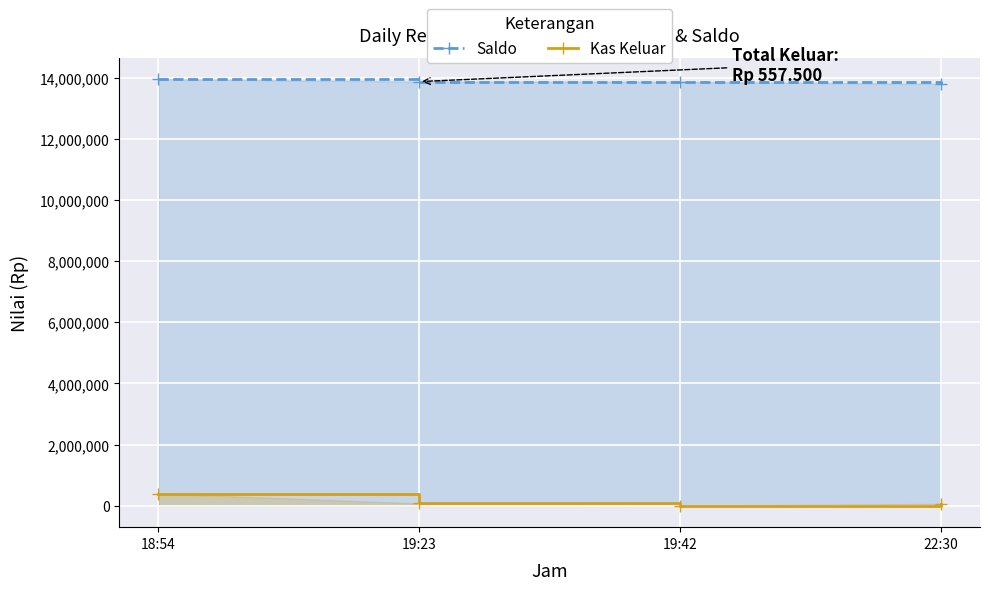

What is the difference between the maximum and minimum values in the Saldo series?

155000